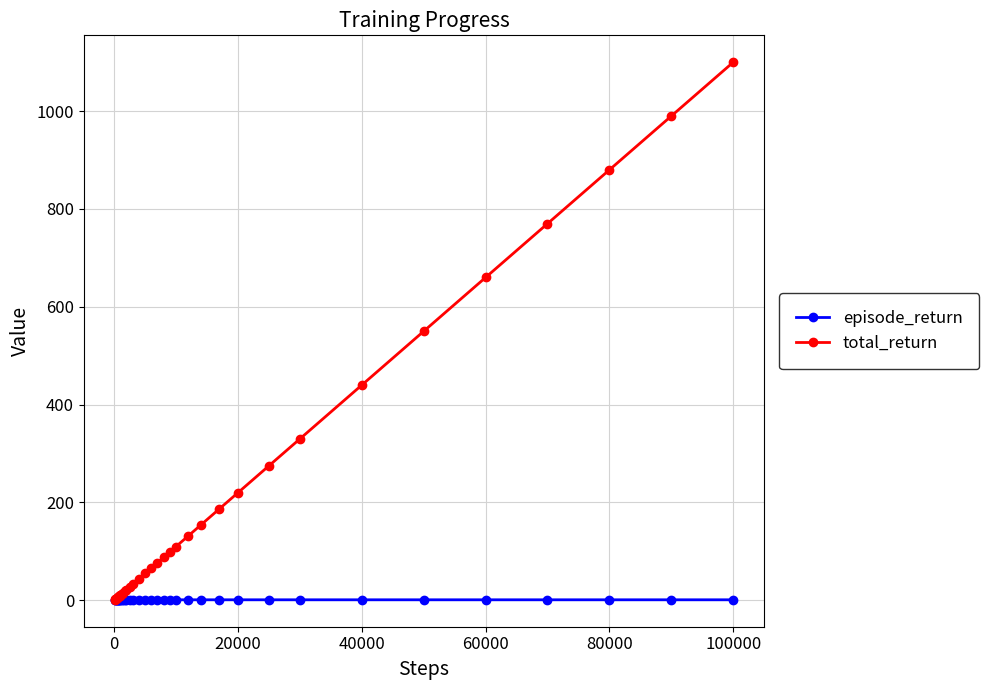

Which series has the largest range (max minus min)?

total_return